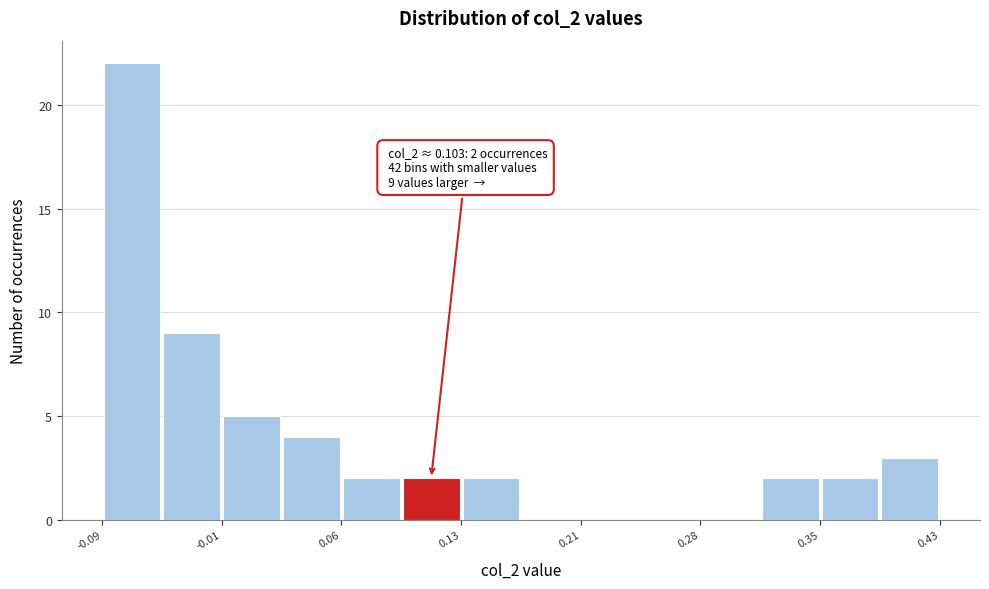

Around what value on the x-axis is the tallest bar? Give the approximate position of its centre, as read against the axis.

-0.07